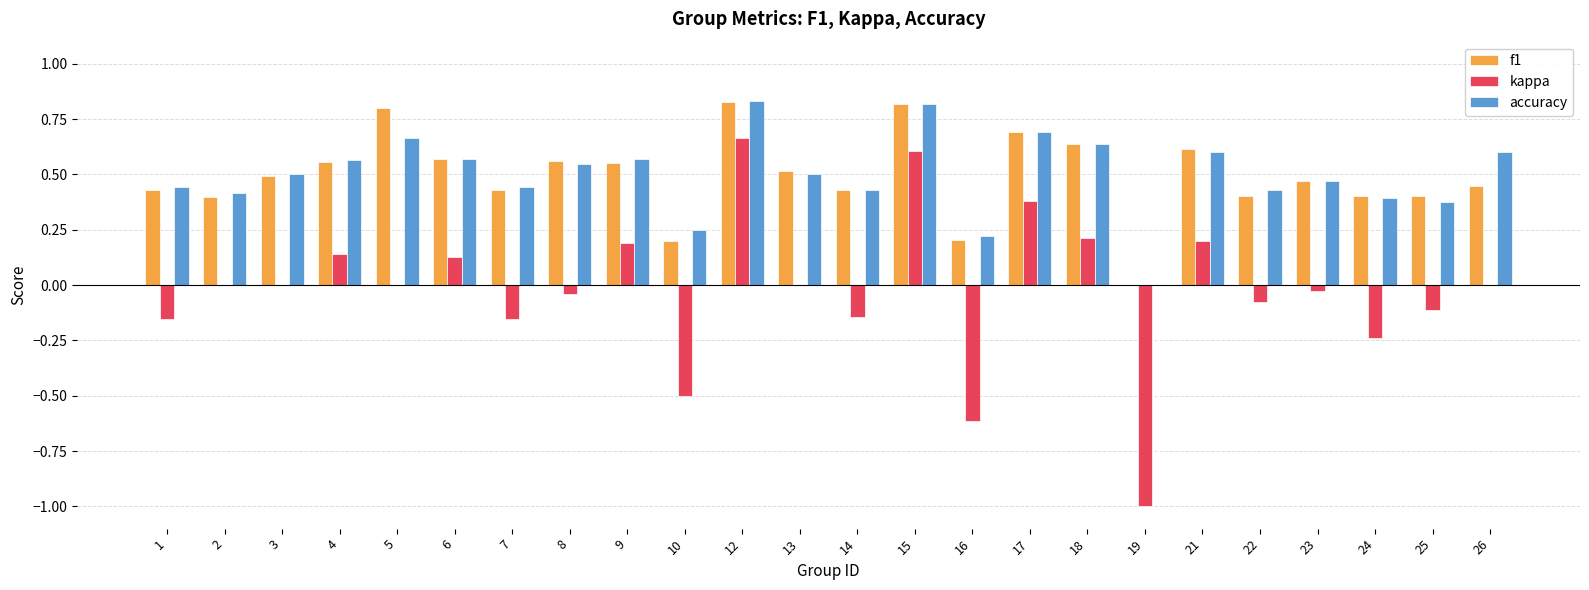

Are the bars grouped side by side (vs. stacked)?

Yes